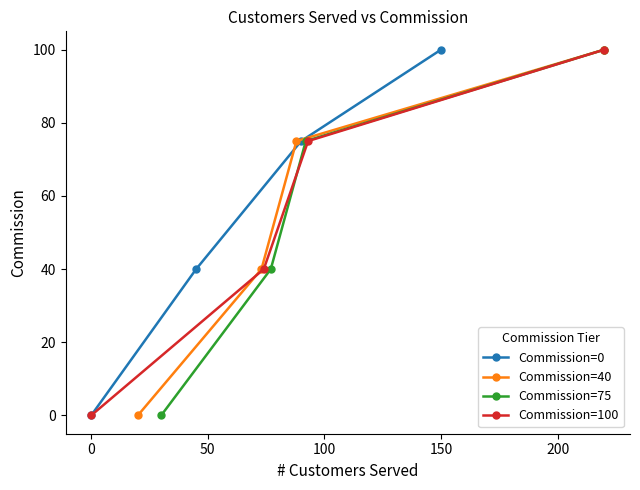

True or false: Commission=40 and Commission=75 cross at least once.

False